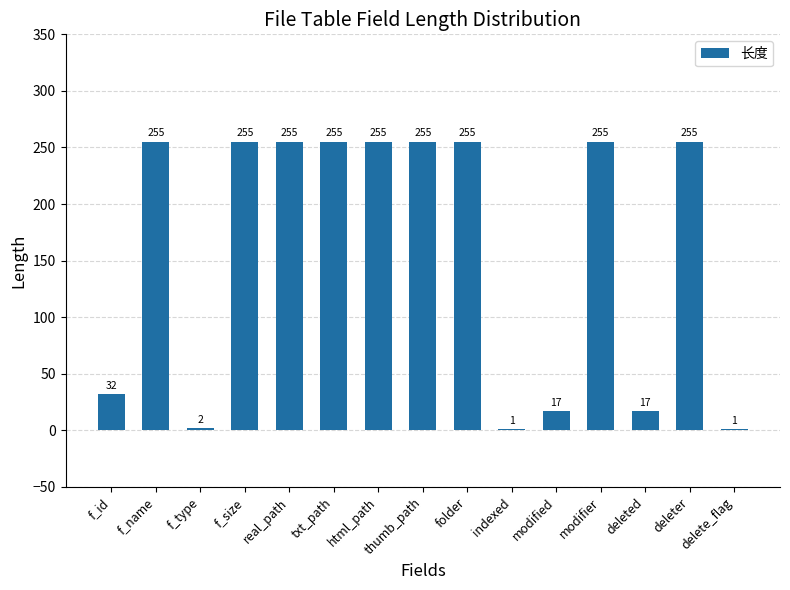

Where is the data nearest to the value 128?

f_id